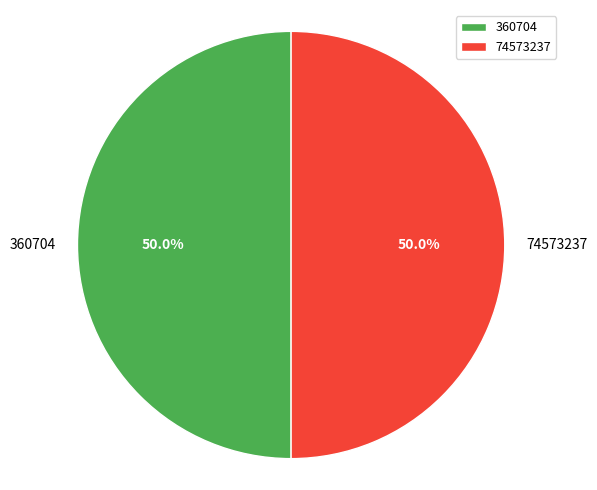

The 360704 slice represents 63% of the pie. True or false?

False